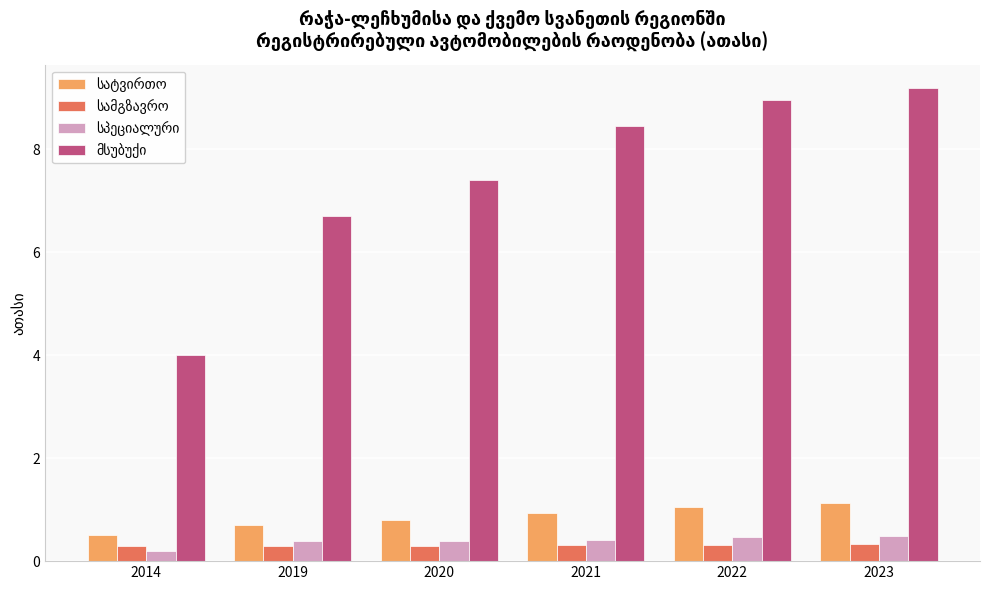

What is the greatest value displayed?

9.2